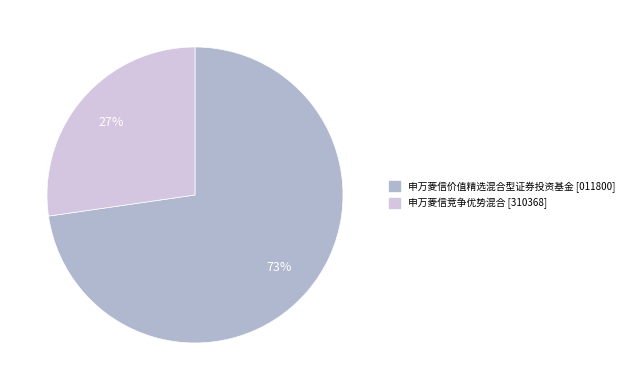

To the nearest percent, what is the combined percentage of 申万菱信价值精选混合型证券投资基金 and 申万菱信竞争优势混合?

100%